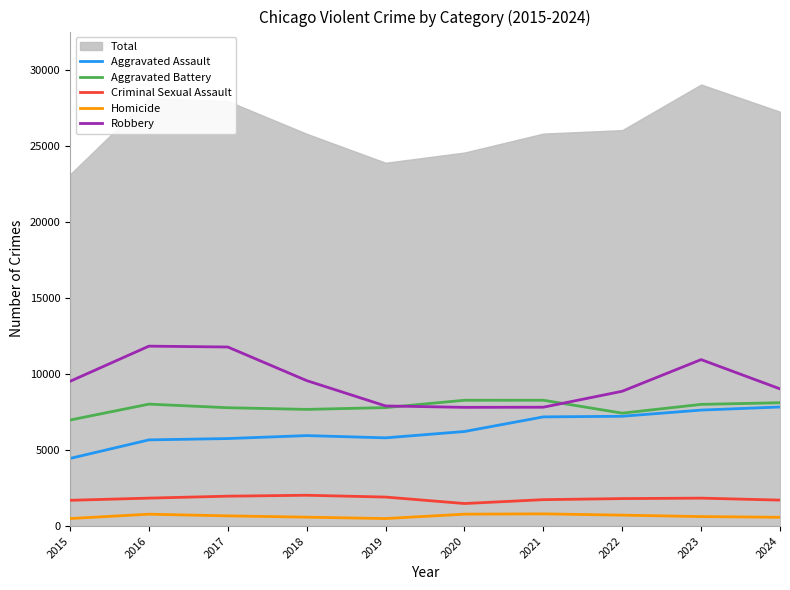

True or false: Robbery has a value of 12932 at 2020.

False